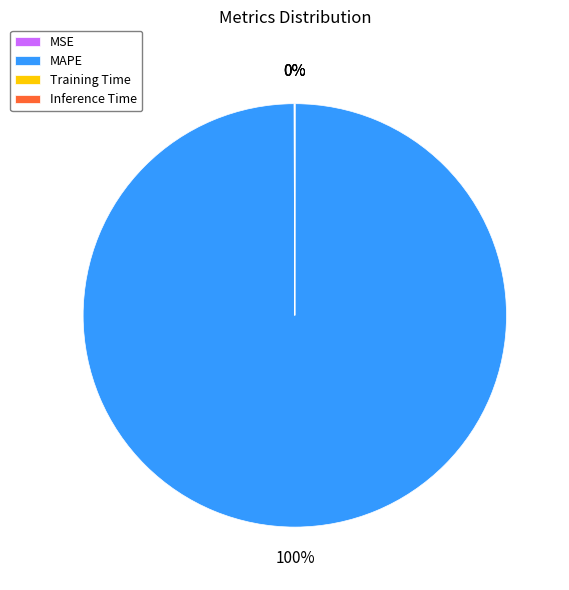

What is the largest slice in the pie chart?

MAPE